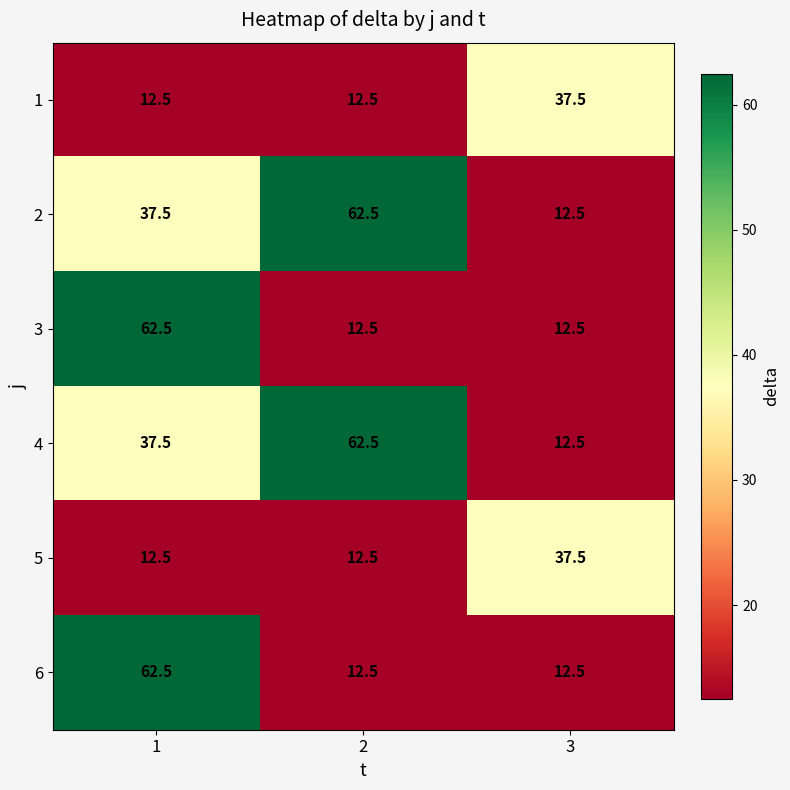

What is the spread (max minus min) of values at 2?

50.0